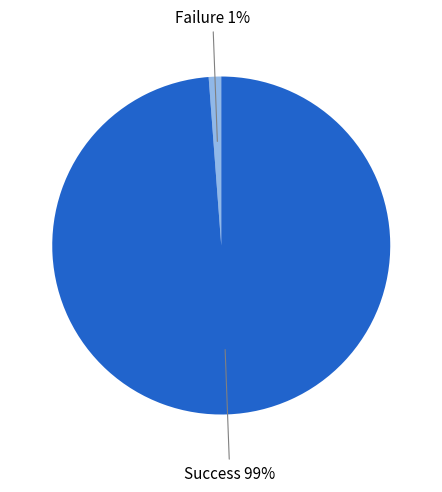

How many segments does this pie chart have?

2